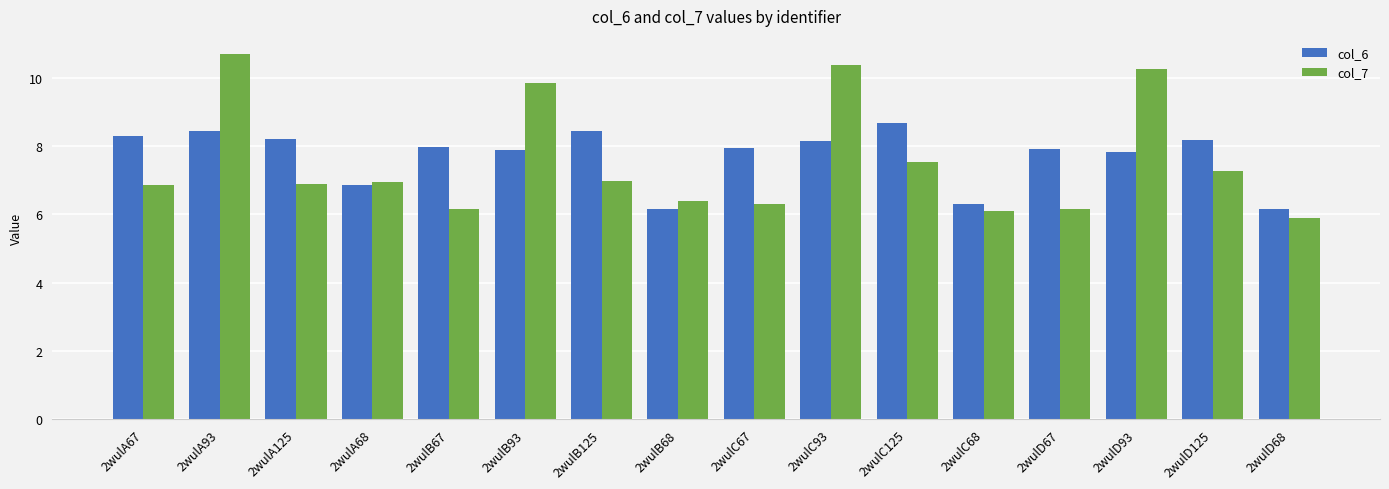

What is the label of the 10th bar from the right?

2wulB125